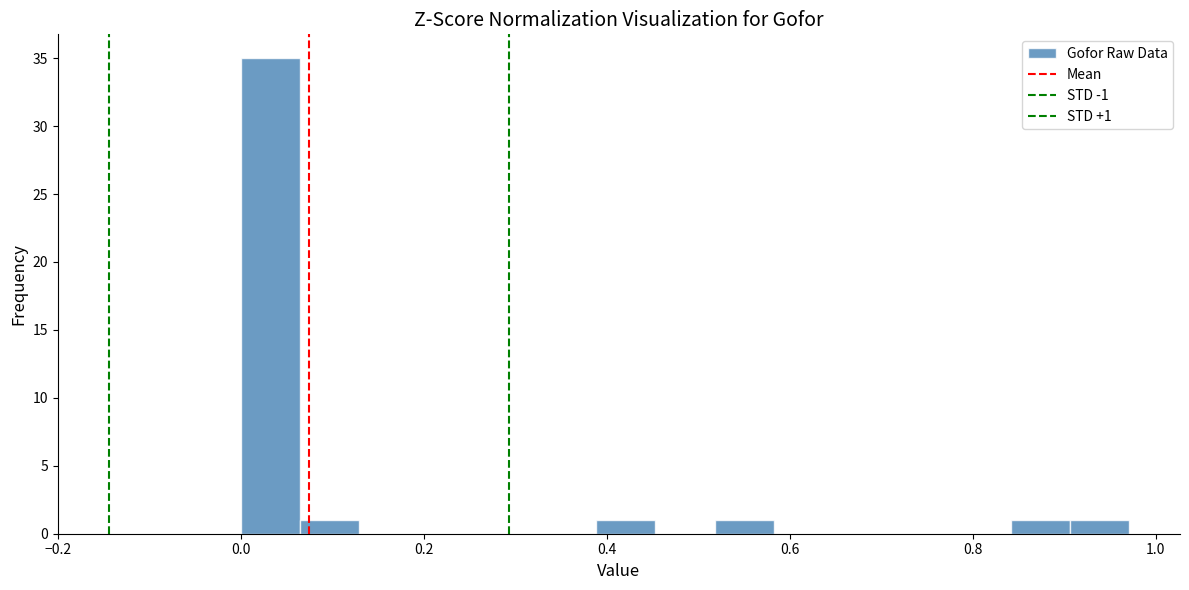

Read against the x-axis, roughly where is the centre of the tallest bar?

0.04